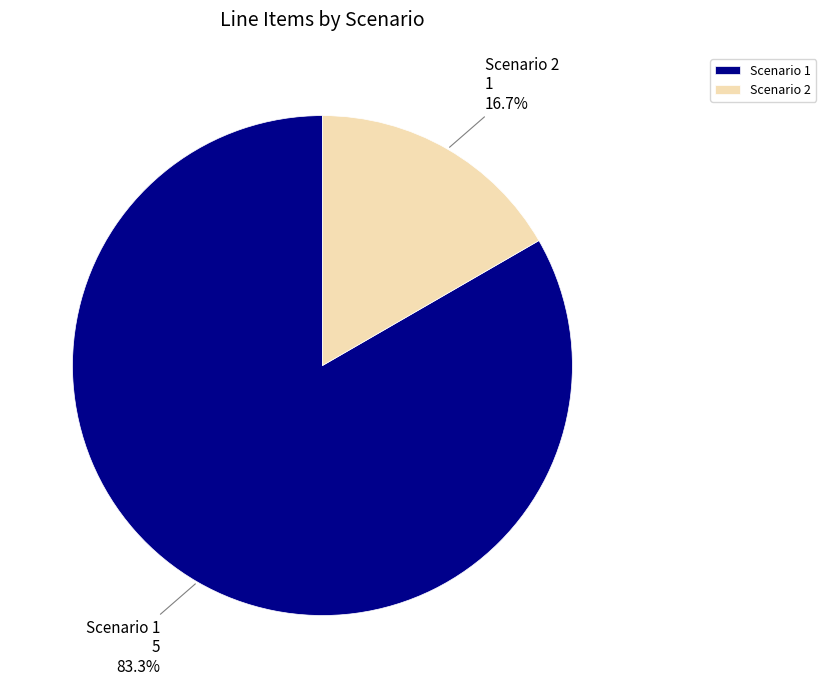

How much of the chart is everything except Scenario 1?

16.7%